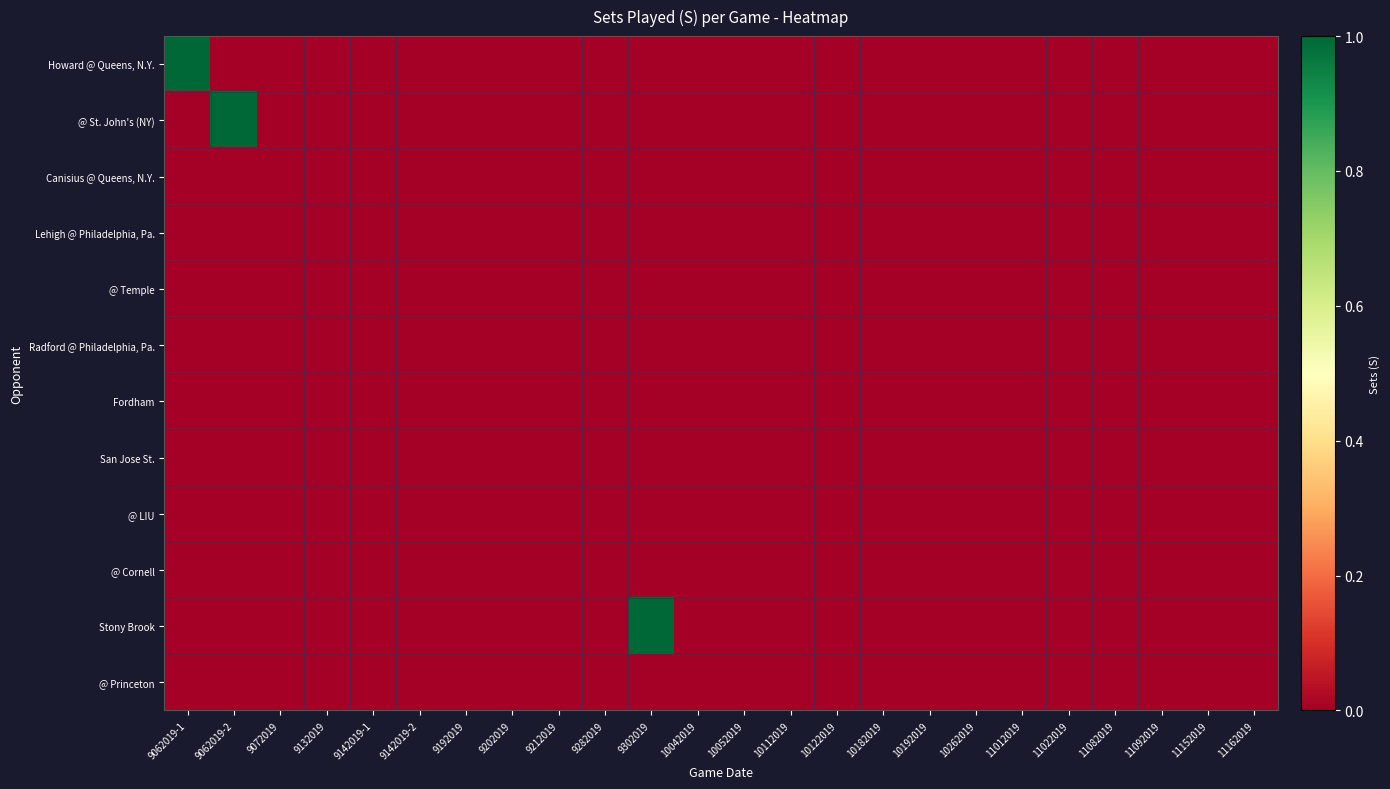

Reading left to right, what are all the values shown in this chart?

Howard @ Queens, N.Y.: 9062019-1=1	9062019-2=0	9072019=0	9132019=0	9142019-1=0	9142019-2=0	9192019=0	9202019=0	9212019=0	9282019=0	9302019=0	10042019=0	10052019=0	10112019=0	10122019=0	10182019=0	10192019=0	10262019=0	11012019=0	11022019=0	11082019=0	11092019=0	11152019=0	11162019=0
@ St. John's (NY): 9062019-1=0	9062019-2=1	9072019=0	9132019=0	9142019-1=0	9142019-2=0	9192019=0	9202019=0	9212019=0	9282019=0	9302019=0	10042019=0	10052019=0	10112019=0	10122019=0	10182019=0	10192019=0	10262019=0	11012019=0	11022019=0	11082019=0	11092019=0	11152019=0	11162019=0
Canisius @ Queens, N.Y.: 9062019-1=0	9062019-2=0	9072019=0	9132019=0	9142019-1=0	9142019-2=0	9192019=0	9202019=0	9212019=0	9282019=0	9302019=0	10042019=0	10052019=0	10112019=0	10122019=0	10182019=0	10192019=0	10262019=0	11012019=0	11022019=0	11082019=0	11092019=0	11152019=0	11162019=0
Lehigh @ Philadelphia, Pa.: 9062019-1=0	9062019-2=0	9072019=0	9132019=0	9142019-1=0	9142019-2=0	9192019=0	9202019=0	9212019=0	9282019=0	9302019=0	10042019=0	10052019=0	10112019=0	10122019=0	10182019=0	10192019=0	10262019=0	11012019=0	11022019=0	11082019=0	11092019=0	11152019=0	11162019=0
@ Temple: 9062019-1=0	9062019-2=0	9072019=0	9132019=0	9142019-1=0	9142019-2=0	9192019=0	9202019=0	9212019=0	9282019=0	9302019=0	10042019=0	10052019=0	10112019=0	10122019=0	10182019=0	10192019=0	10262019=0	11012019=0	11022019=0	11082019=0	11092019=0	11152019=0	11162019=0
Radford @ Philadelphia, Pa.: 9062019-1=0	9062019-2=0	9072019=0	9132019=0	9142019-1=0	9142019-2=0	9192019=0	9202019=0	9212019=0	9282019=0	9302019=0	10042019=0	10052019=0	10112019=0	10122019=0	10182019=0	10192019=0	10262019=0	11012019=0	11022019=0	11082019=0	11092019=0	11152019=0	11162019=0
Fordham: 9062019-1=0	9062019-2=0	9072019=0	9132019=0	9142019-1=0	9142019-2=0	9192019=0	9202019=0	9212019=0	9282019=0	9302019=0	10042019=0	10052019=0	10112019=0	10122019=0	10182019=0	10192019=0	10262019=0	11012019=0	11022019=0	11082019=0	11092019=0	11152019=0	11162019=0
San Jose St.: 9062019-1=0	9062019-2=0	9072019=0	9132019=0	9142019-1=0	9142019-2=0	9192019=0	9202019=0	9212019=0	9282019=0	9302019=0	10042019=0	10052019=0	10112019=0	10122019=0	10182019=0	10192019=0	10262019=0	11012019=0	11022019=0	11082019=0	11092019=0	11152019=0	11162019=0
@ LIU: 9062019-1=0	9062019-2=0	9072019=0	9132019=0	9142019-1=0	9142019-2=0	9192019=0	9202019=0	9212019=0	9282019=0	9302019=0	10042019=0	10052019=0	10112019=0	10122019=0	10182019=0	10192019=0	10262019=0	11012019=0	11022019=0	11082019=0	11092019=0	11152019=0	11162019=0
@ Cornell: 9062019-1=0	9062019-2=0	9072019=0	9132019=0	9142019-1=0	9142019-2=0	9192019=0	9202019=0	9212019=0	9282019=0	9302019=0	10042019=0	10052019=0	10112019=0	10122019=0	10182019=0	10192019=0	10262019=0	11012019=0	11022019=0	11082019=0	11092019=0	11152019=0	11162019=0
Stony Brook: 9062019-1=0	9062019-2=0	9072019=0	9132019=0	9142019-1=0	9142019-2=0	9192019=0	9202019=0	9212019=0	9282019=0	9302019=1	10042019=0	10052019=0	10112019=0	10122019=0	10182019=0	10192019=0	10262019=0	11012019=0	11022019=0	11082019=0	11092019=0	11152019=0	11162019=0
@ Princeton: 9062019-1=0	9062019-2=0	9072019=0	9132019=0	9142019-1=0	9142019-2=0	9192019=0	9202019=0	9212019=0	9282019=0	9302019=0	10042019=0	10052019=0	10112019=0	10122019=0	10182019=0	10192019=0	10262019=0	11012019=0	11022019=0	11082019=0	11092019=0	11152019=0	11162019=0